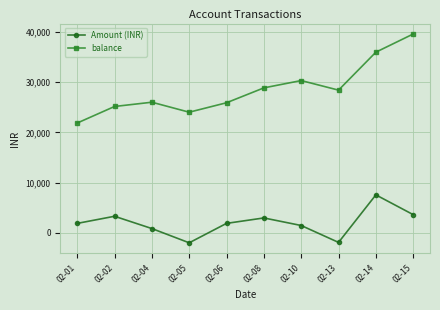

How many data points in balance are above 28435?

5